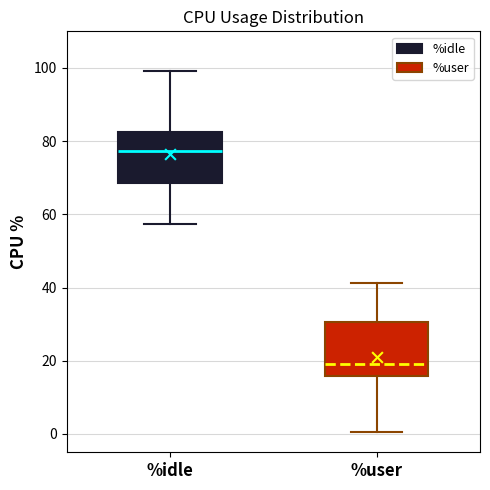

Where is the lower edge of the box for %idle on the y-axis? The values are not printed on the chart, so give them approximately, as read against the axis.

68